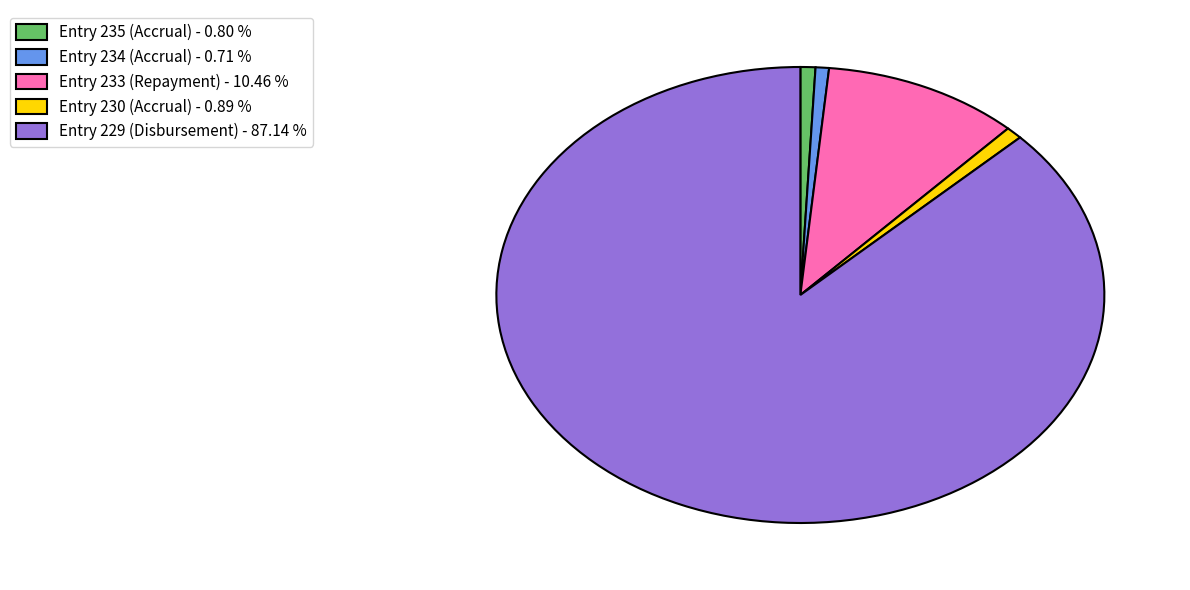

Do Entry 230 (Accrual) - 0.89 % and Entry 233 (Repayment) - 10.46 % together represent more than half of the pie?

No